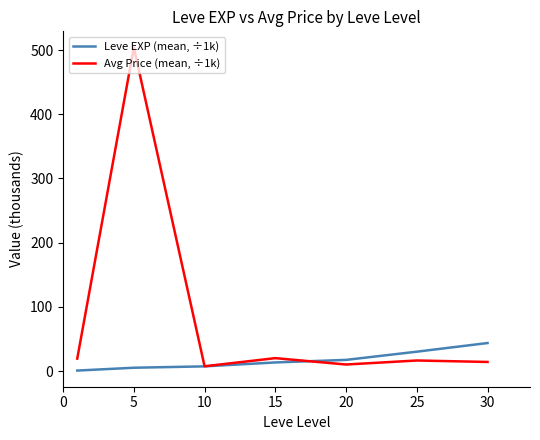

Rank the series by their average value, from highest to lowest.

Avg Price (mean, ÷1k), Leve EXP (mean, ÷1k)